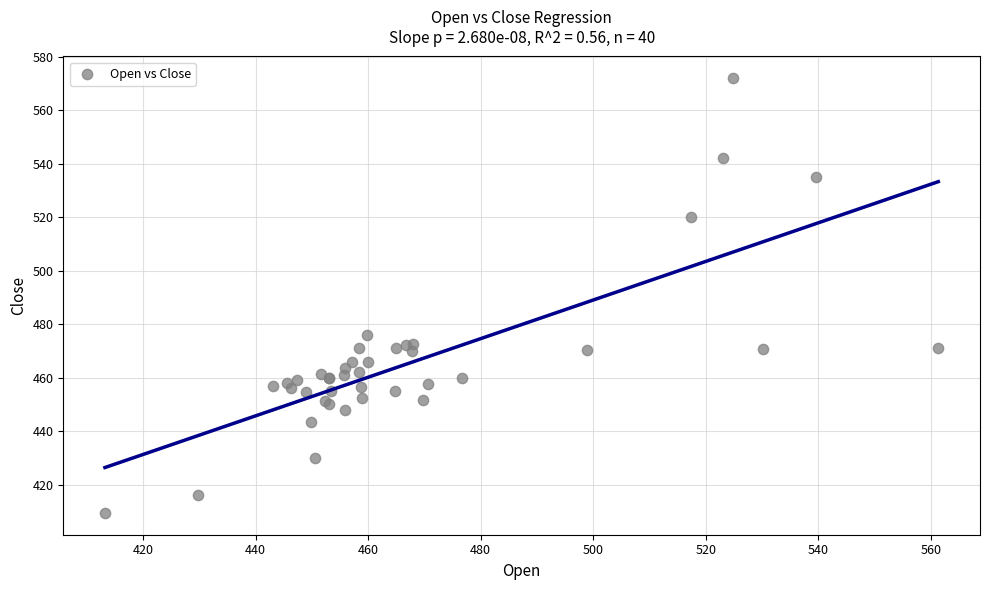

What Y value in the scatter plot is closest to 490?

476.0